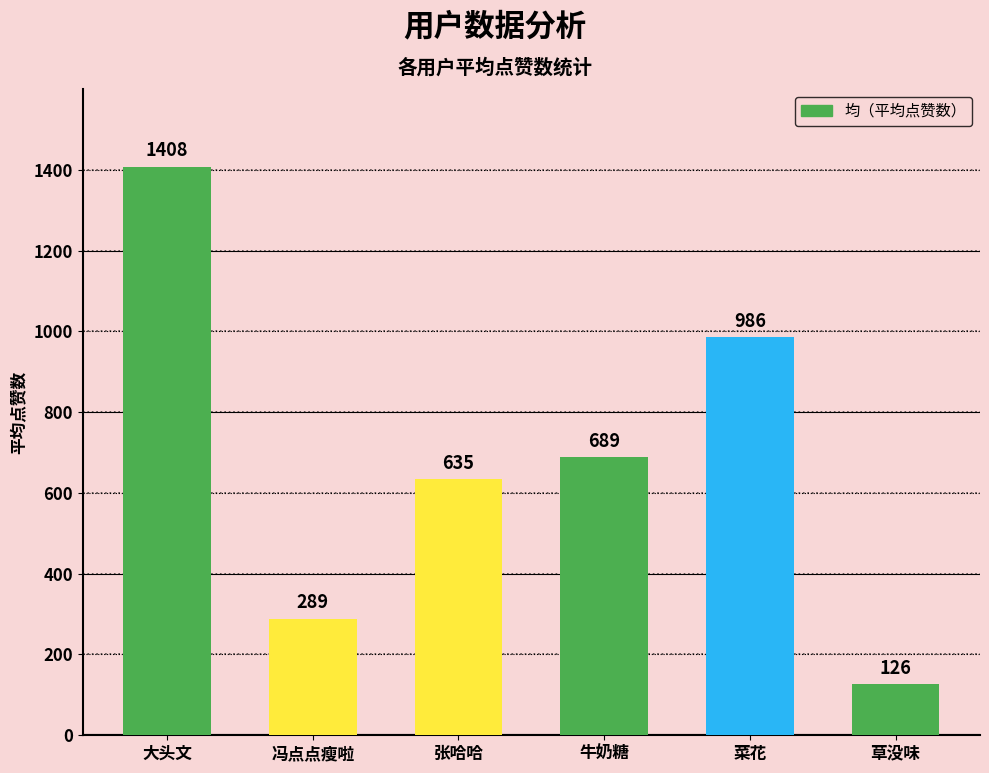

What is the change in value from 大头文 to 张哈哈?

-773